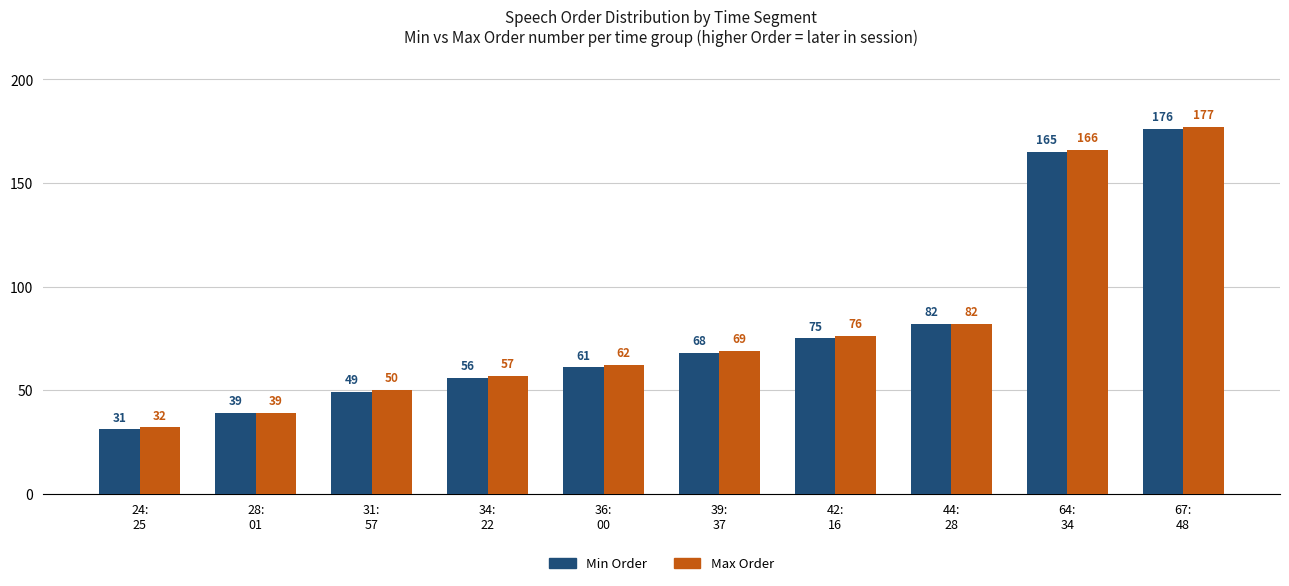

Reading left to right, transcribe all the data shown in this chart.

Min Order: 24:
25=31	28:
01=39	31:
57=49	34:
22=56	36:
00=61	39:
37=68	42:
16=75	44:
28=82	64:
34=165	67:
48=176
Max Order: 24:
25=32	28:
01=39	31:
57=50	34:
22=57	36:
00=62	39:
37=69	42:
16=76	44:
28=82	64:
34=166	67:
48=177